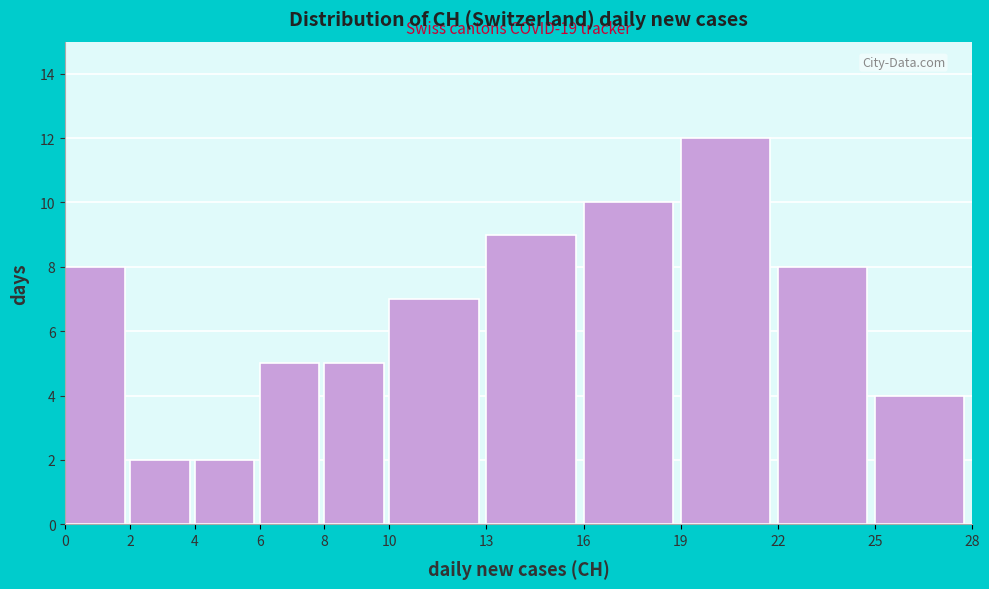

Over which range of the x-axis is the bar tallest?

19 to 22